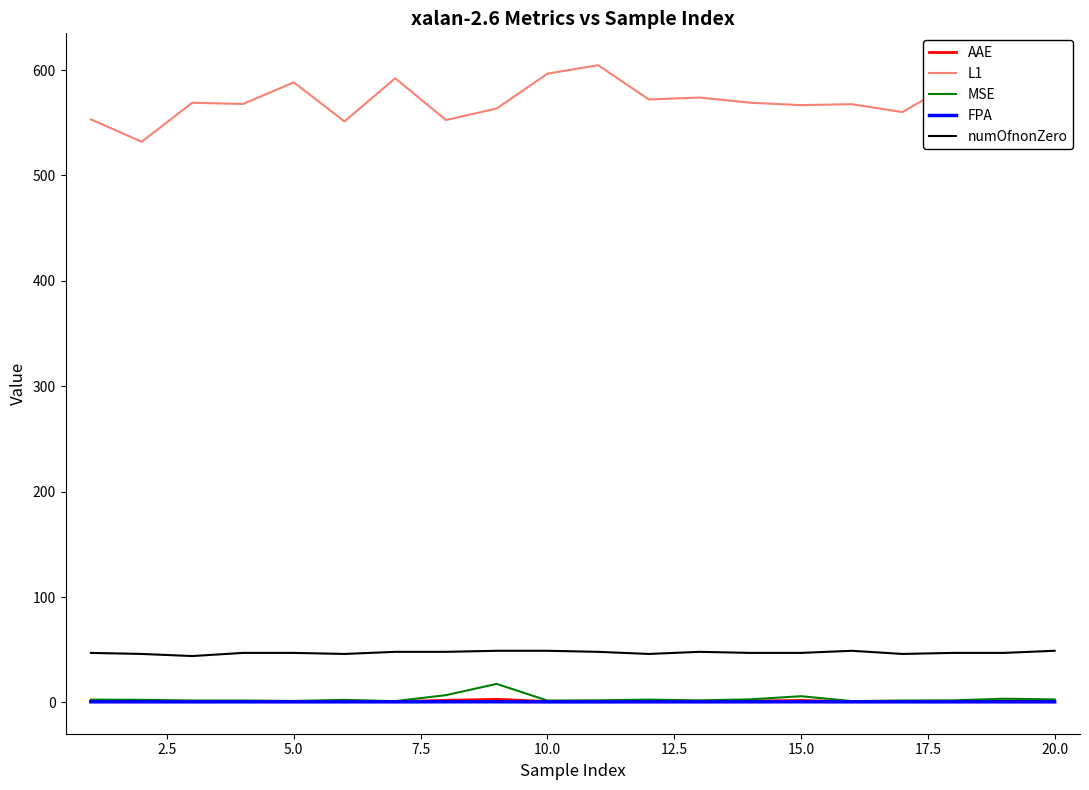

How many lines are shown in the chart?

5